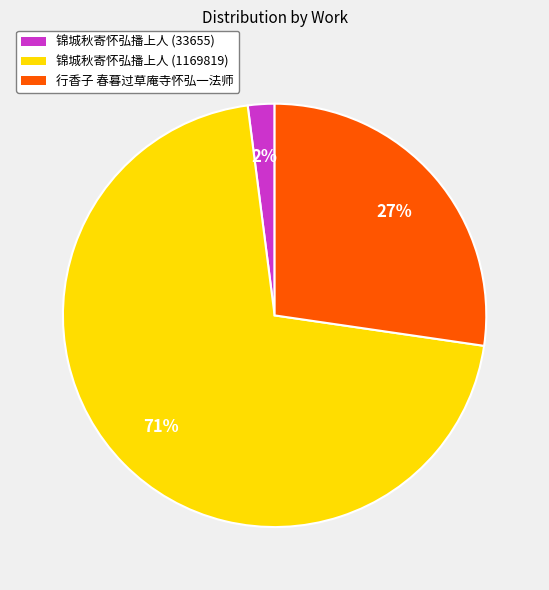

Is there any slice that represents more than half of the pie?

Yes